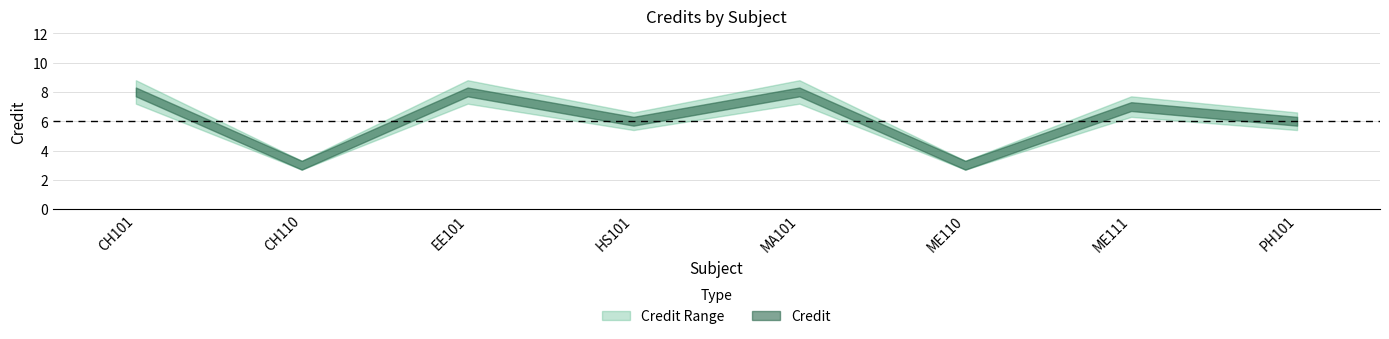

Reading right to left, what are all the values shown in this chart?

Credit: PH101=6.0	ME111=7.0	ME110=3.0	MA101=8.0	HS101=6.0	EE101=8.0	CH110=3.0	CH101=8.0
Credit_upper: PH101=6.6	ME111=7.7	ME110=3.3	MA101=8.8	HS101=6.6	EE101=8.8	CH110=3.3	CH101=8.8
Credit_lower: PH101=5.4	ME111=6.3	ME110=2.7	MA101=7.2	HS101=5.4	EE101=7.2	CH110=2.7	CH101=7.2